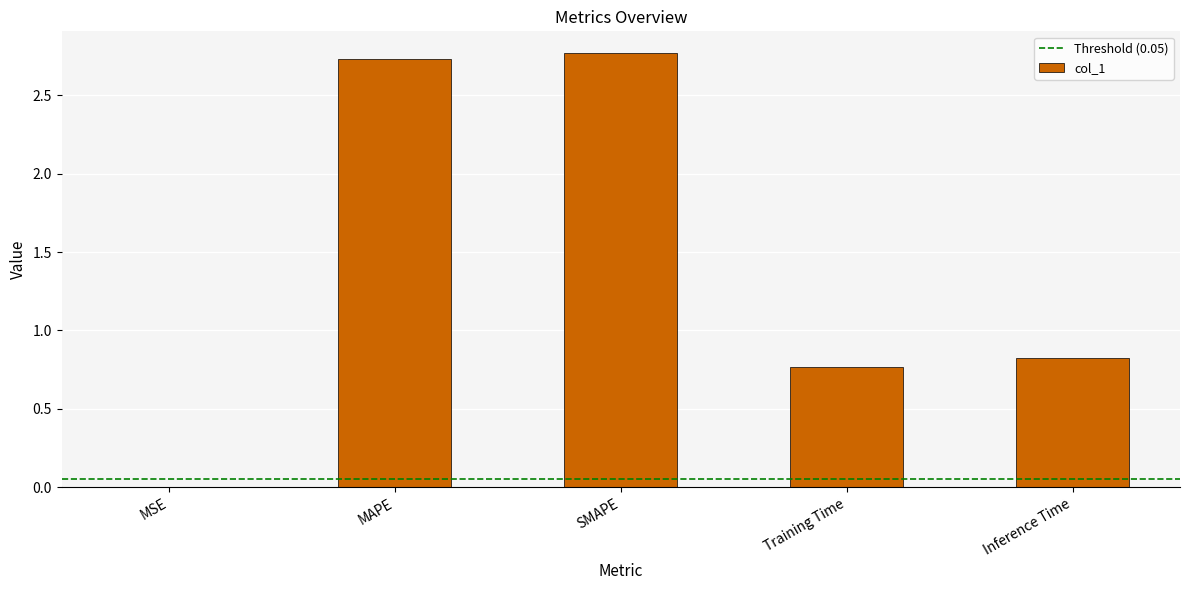

What is the sum of all values?

7.1